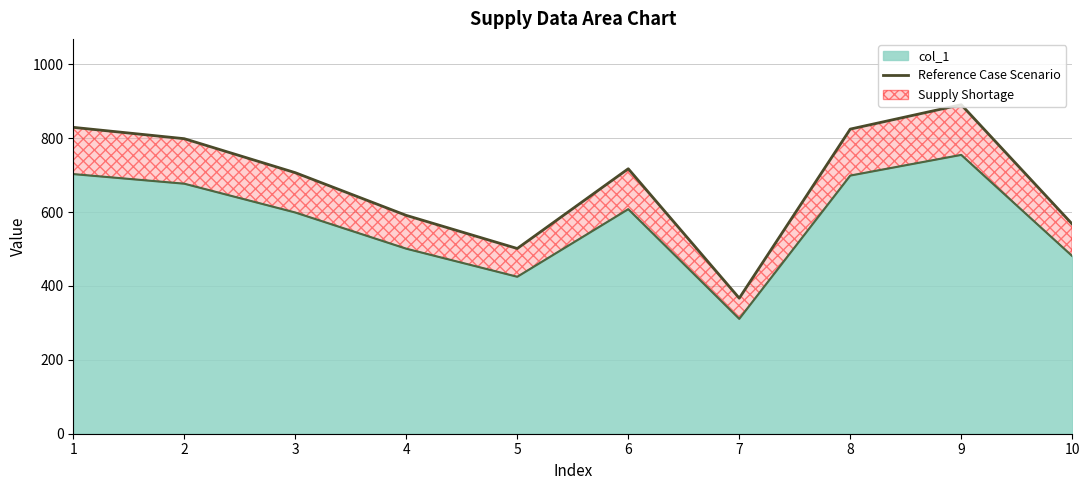

How many interior local peaks (higher than both neighbors) does the data have?

2